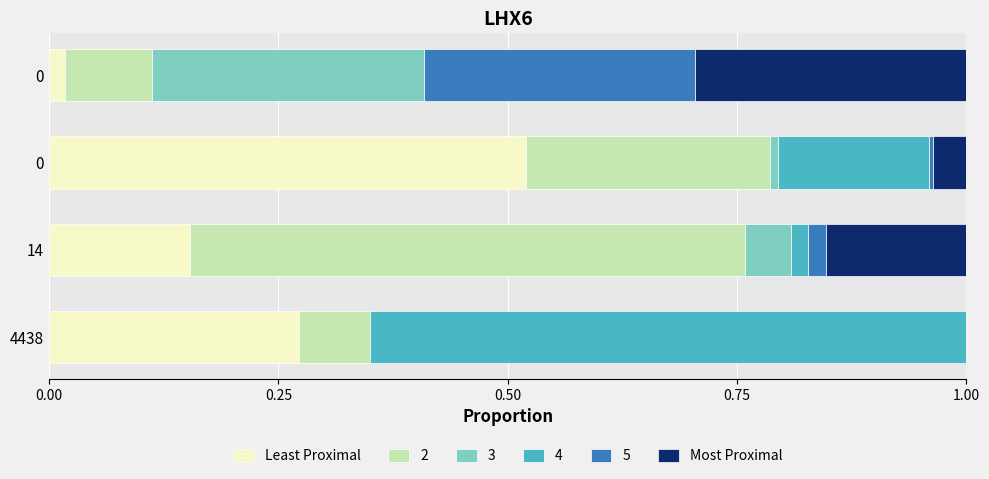

How many data points does each series have?

4